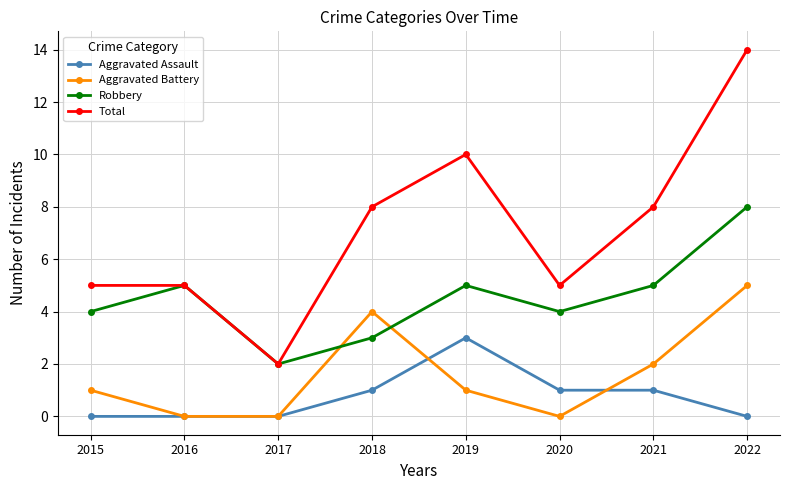

Where is the first local maximum for Robbery?

2016